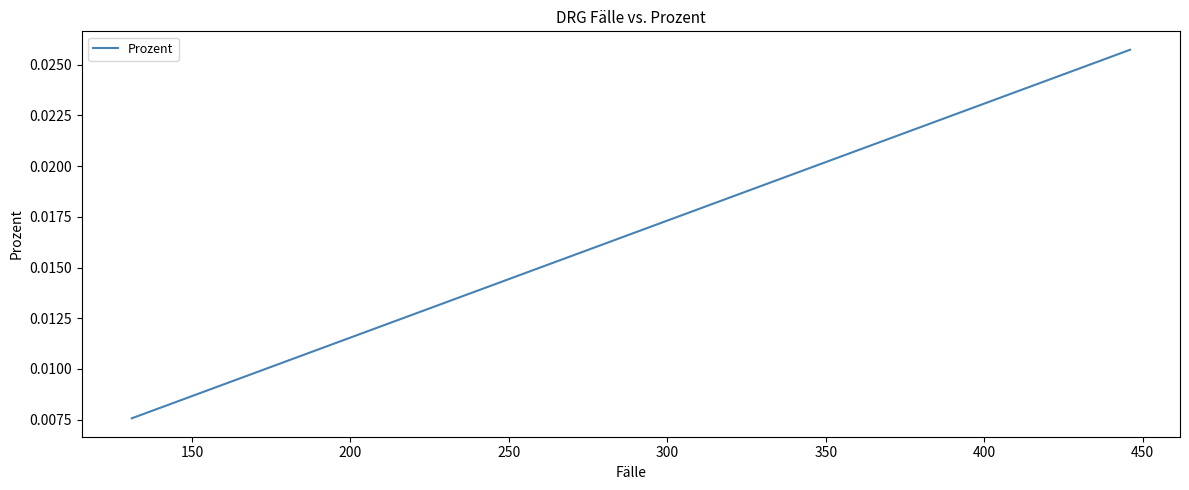

True or false: there are more than 1 points higher than both neighbors.

False